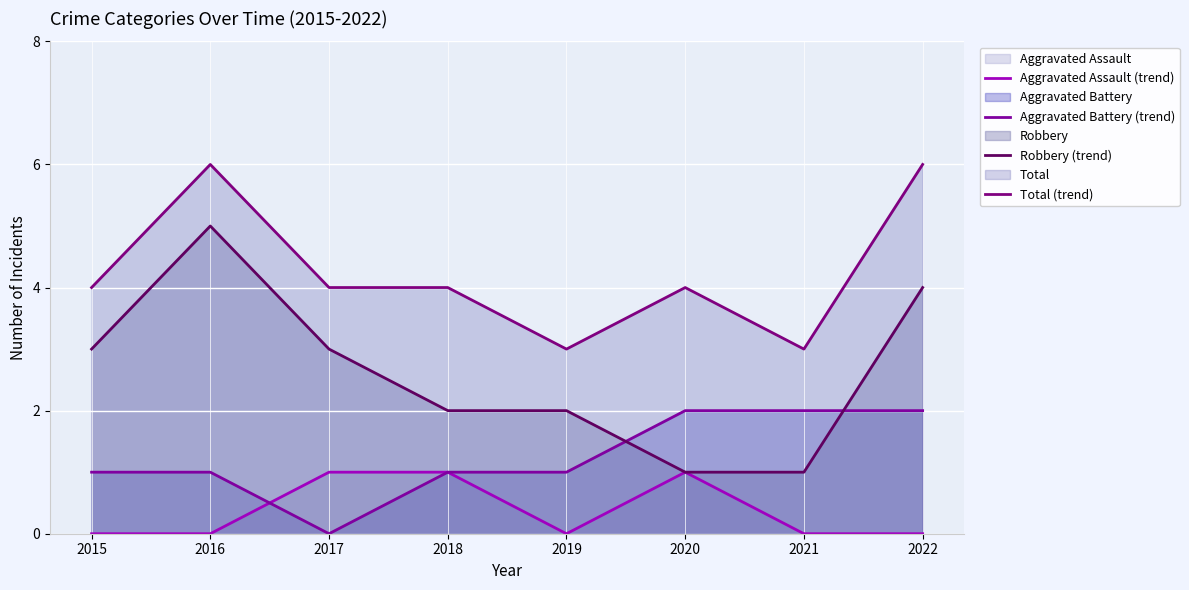

Where is Robbery (trend) nearest to the value 3?

2015